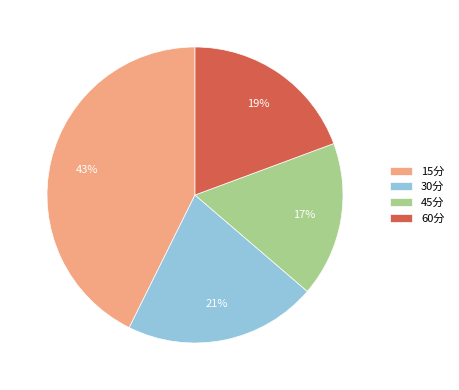

To the nearest percent, what percentage of the pie is 15分?

43%